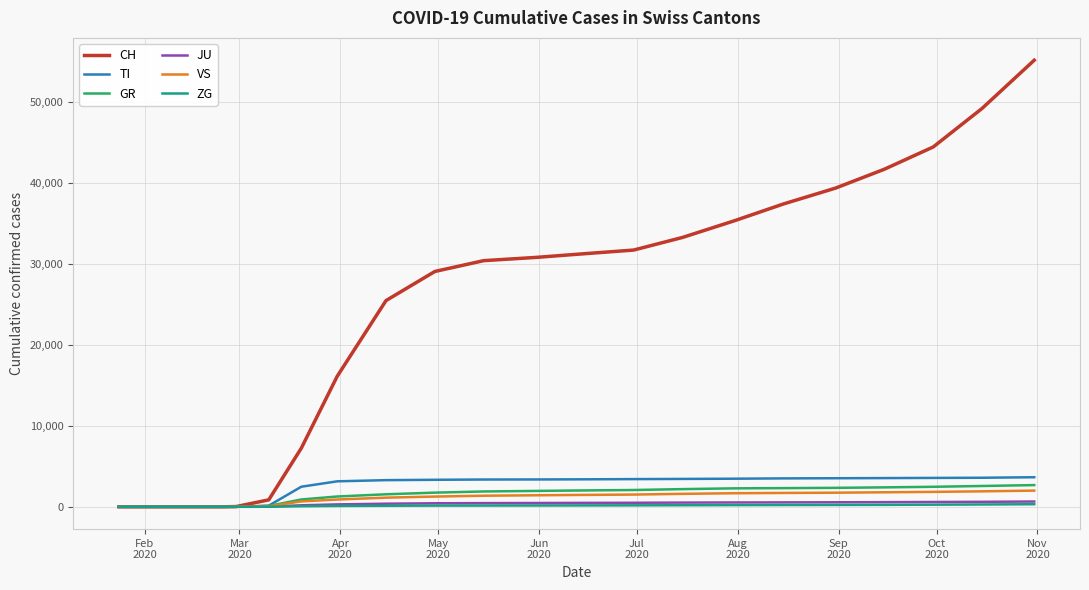

What is the average value of the TI series?

2712